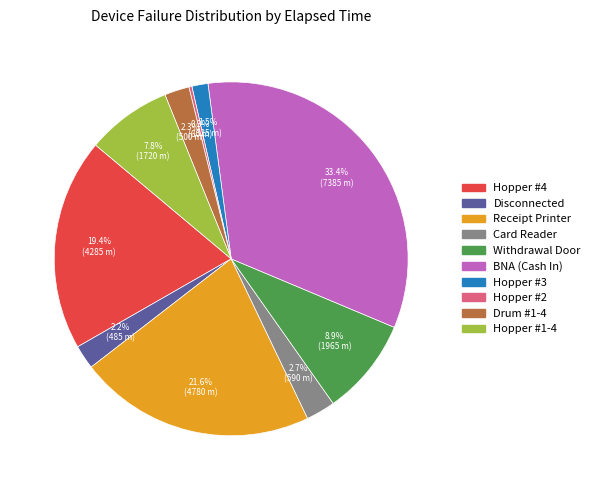

Which has a higher value, Card Reader or BNA (Cash In)?

BNA (Cash In)